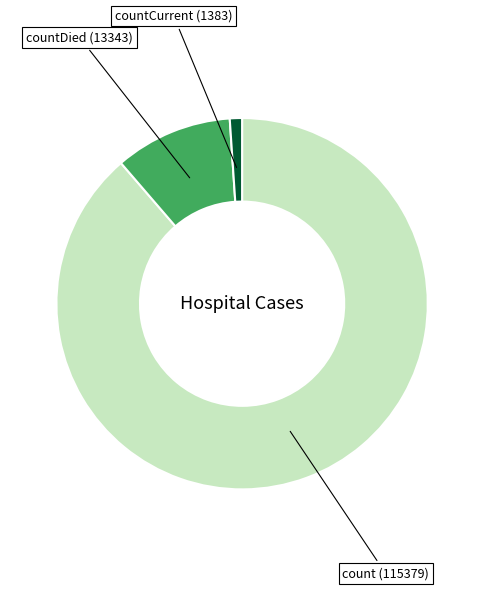

What is the largest slice in the pie chart?

count (115379)